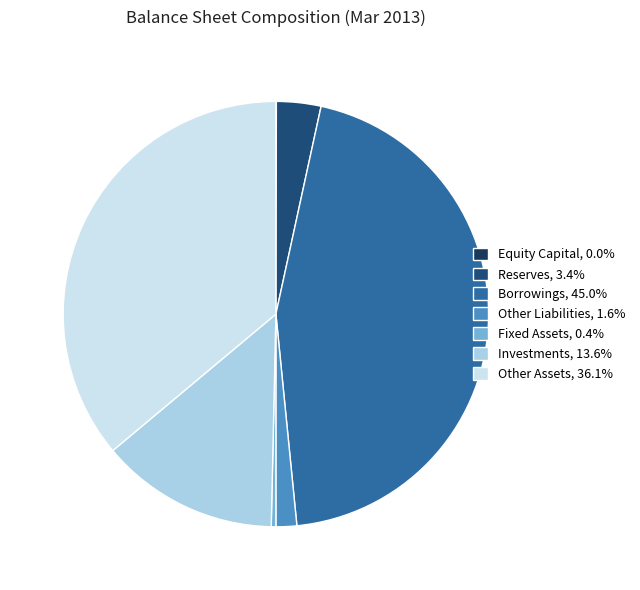

To the nearest percent, what is the difference between the largest and smallest slice percentages?

45%